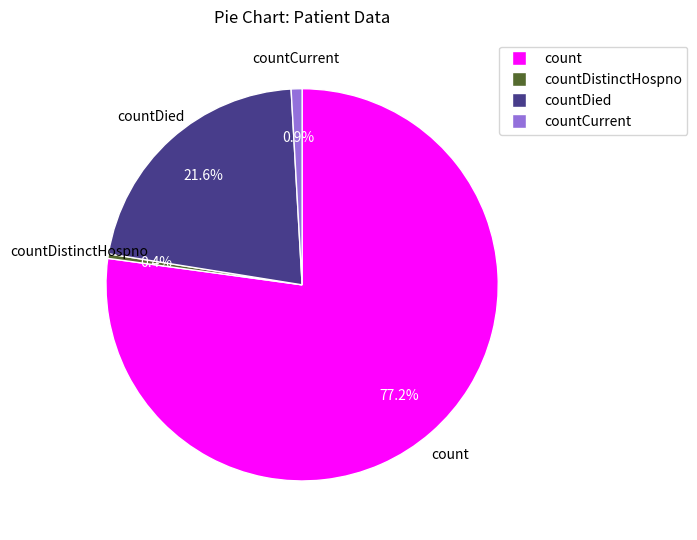

Is there a majority slice in this chart?

Yes